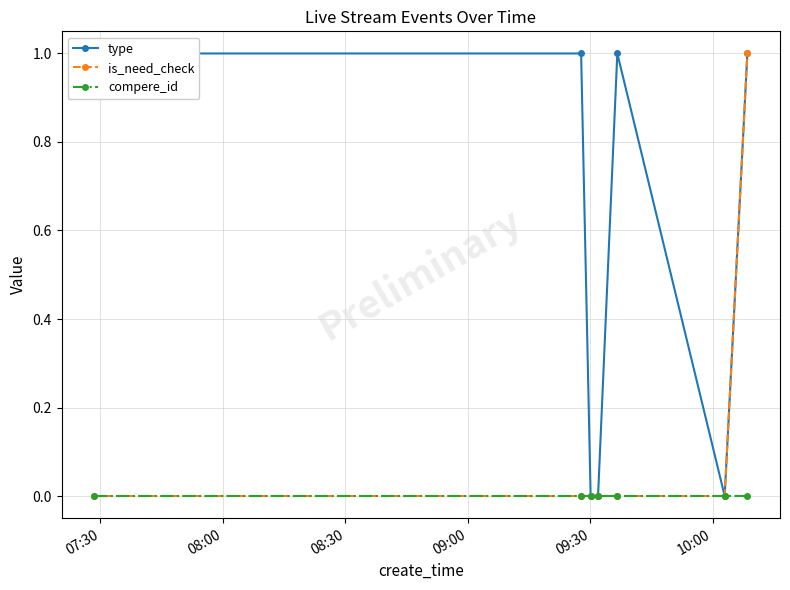

True or false: is_need_check and type intersect in this chart.

False